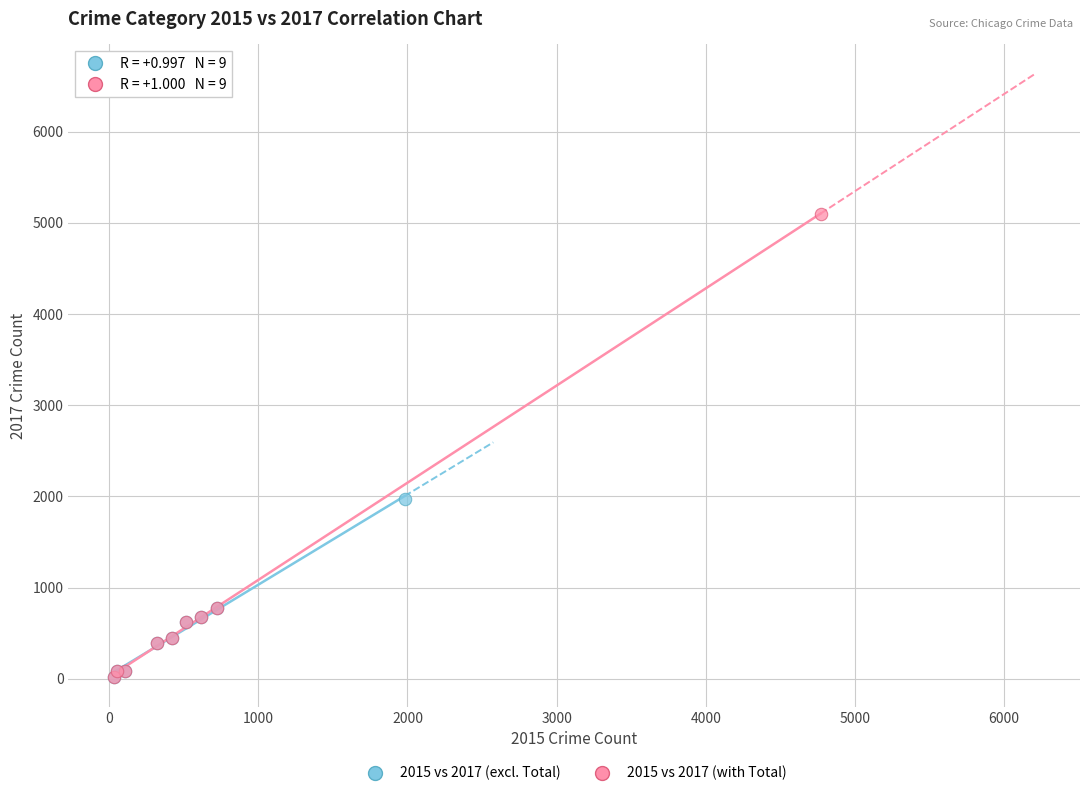

Which series has the largest Y range (max minus min)?

2015 vs 2017 (with Total)